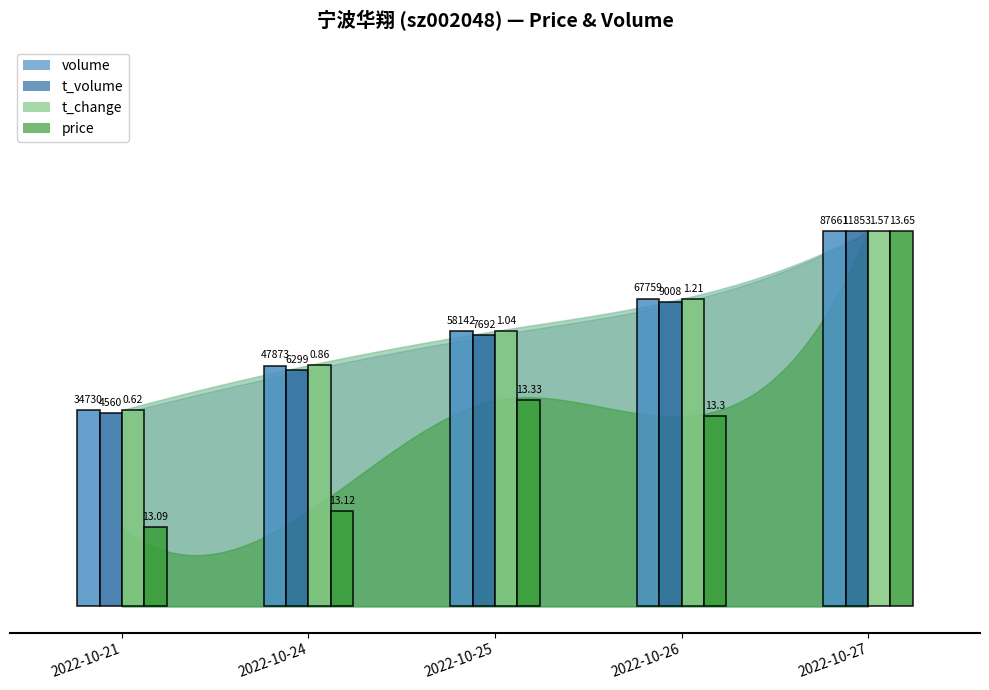

What is the minimum value for t_change?

0.6